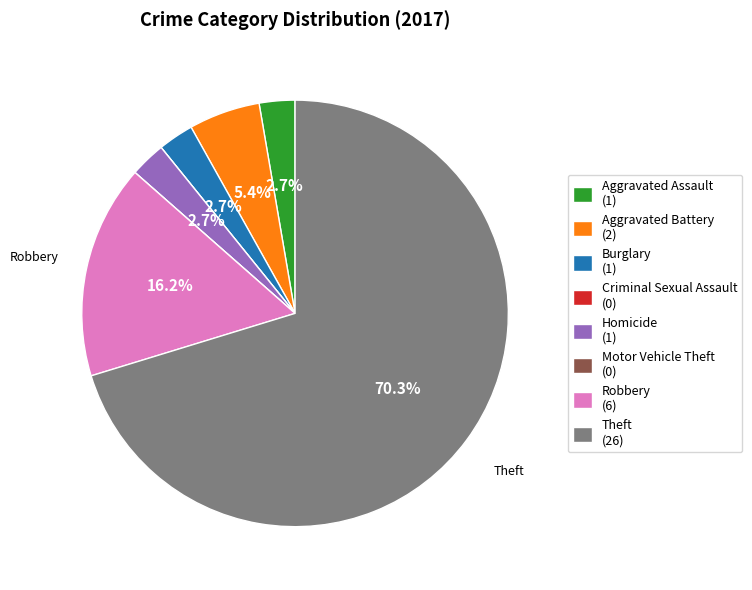

Is there a majority slice in this chart?

Yes